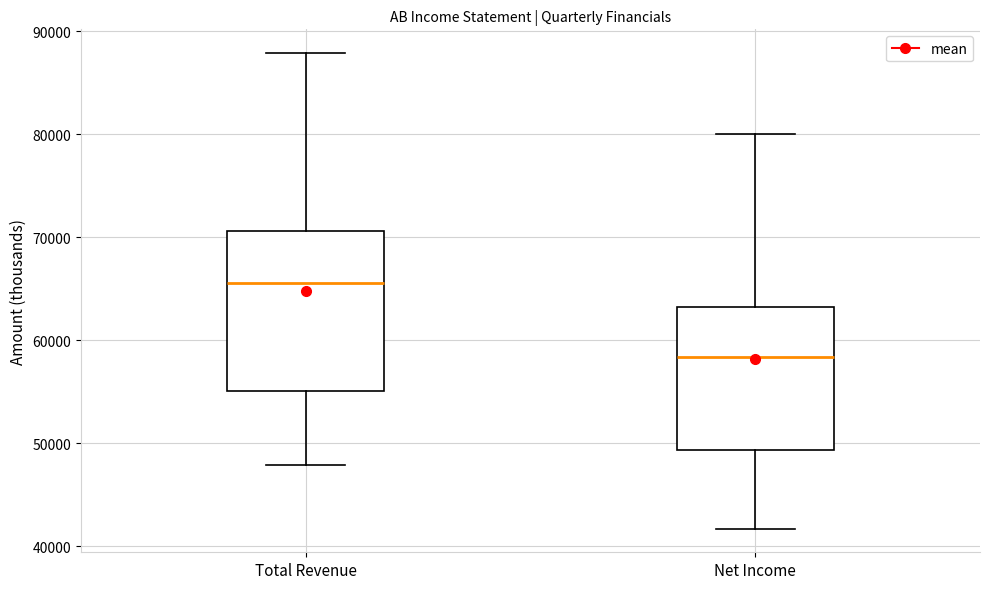

Comparing the boxes themselves (not the whiskers), which one is the tallest?

Total Revenue